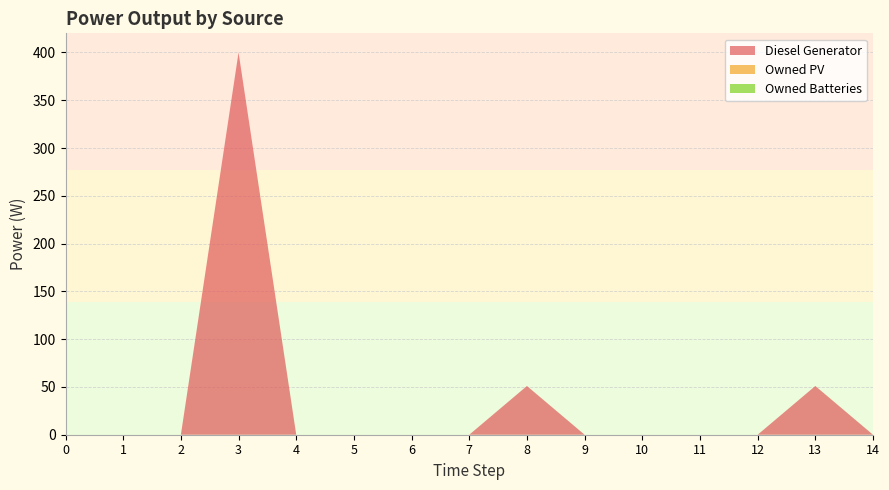

Reading right to left, what are all the values shown in this chart?

Diesel Generator: 0.0	51.0	0.0	0.0	0.0	0.0	51.0	0.0	0.0	0.0	0.0	400.0	0.0	0.0	0.0
Owned PV: 0.0	0.0	0.0	0.0	0.0	0.0	0.0	0.0	0.0	0.0	0.0	0.0	0.0	0.0	0.0
Owned Batteries: 0.0	0.0	0.0	0.0	0.0	0.0	0.0	0.0	0.0	0.0	0.0	0.0	0.0	0.0	0.0